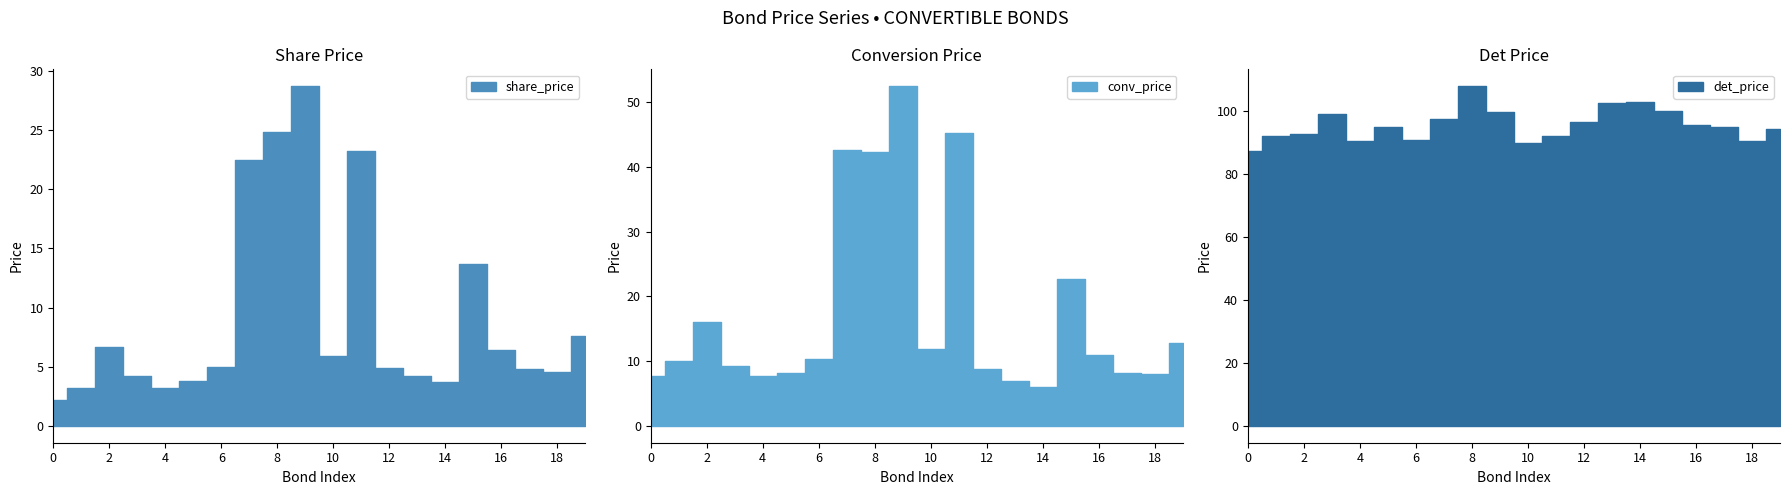

At which category does det_price reach its first local peak?

128010.SZ